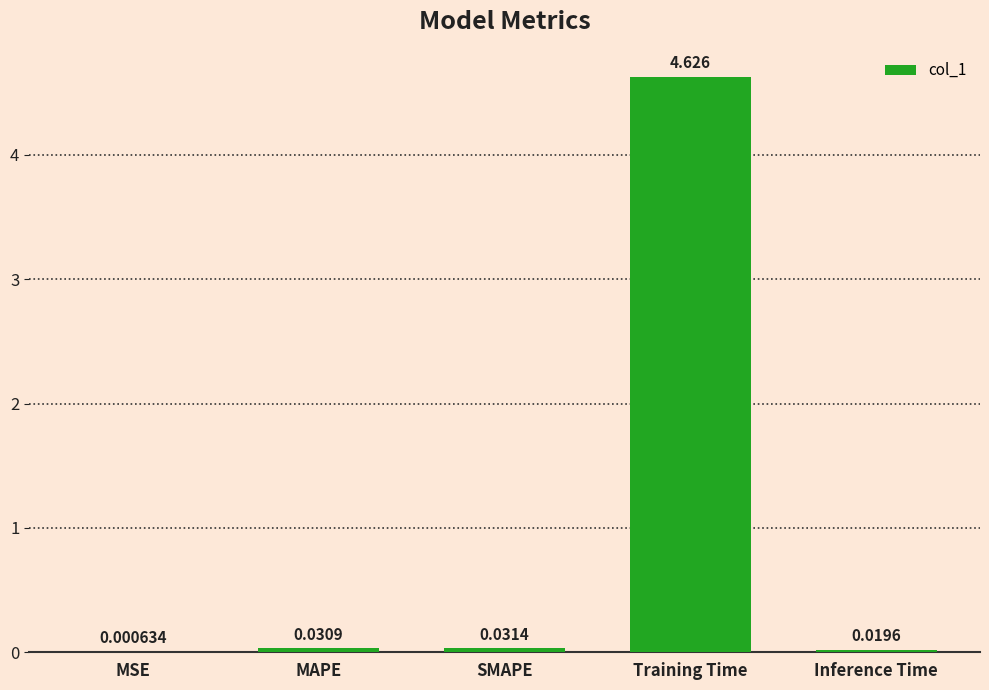

Which label corresponds to the largest value in the chart?

Training Time